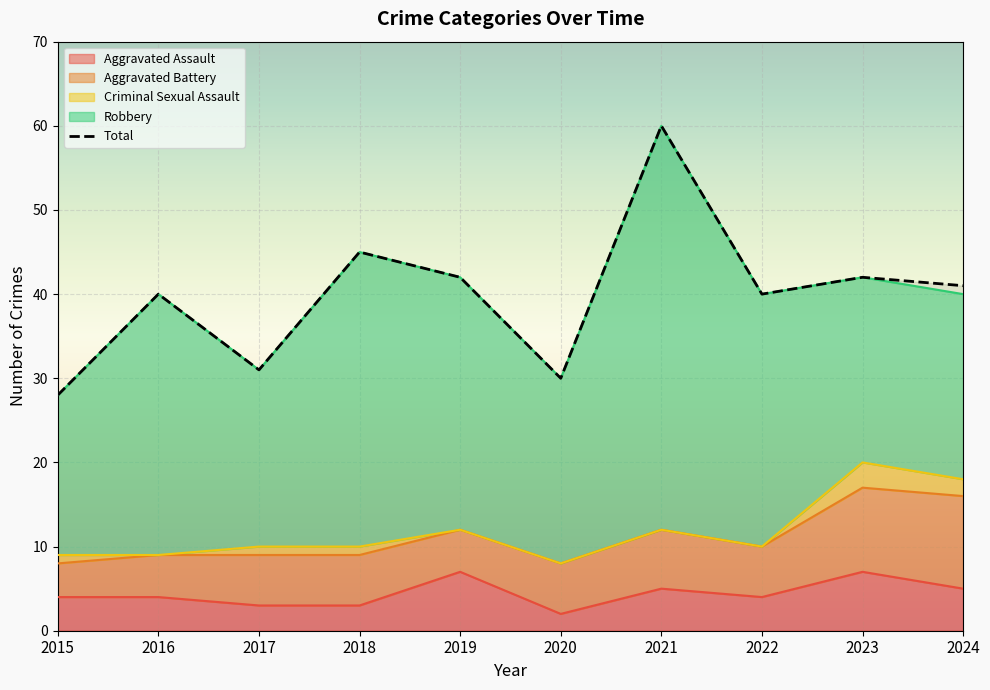

At how many categories does at least one series exceed 16?

10